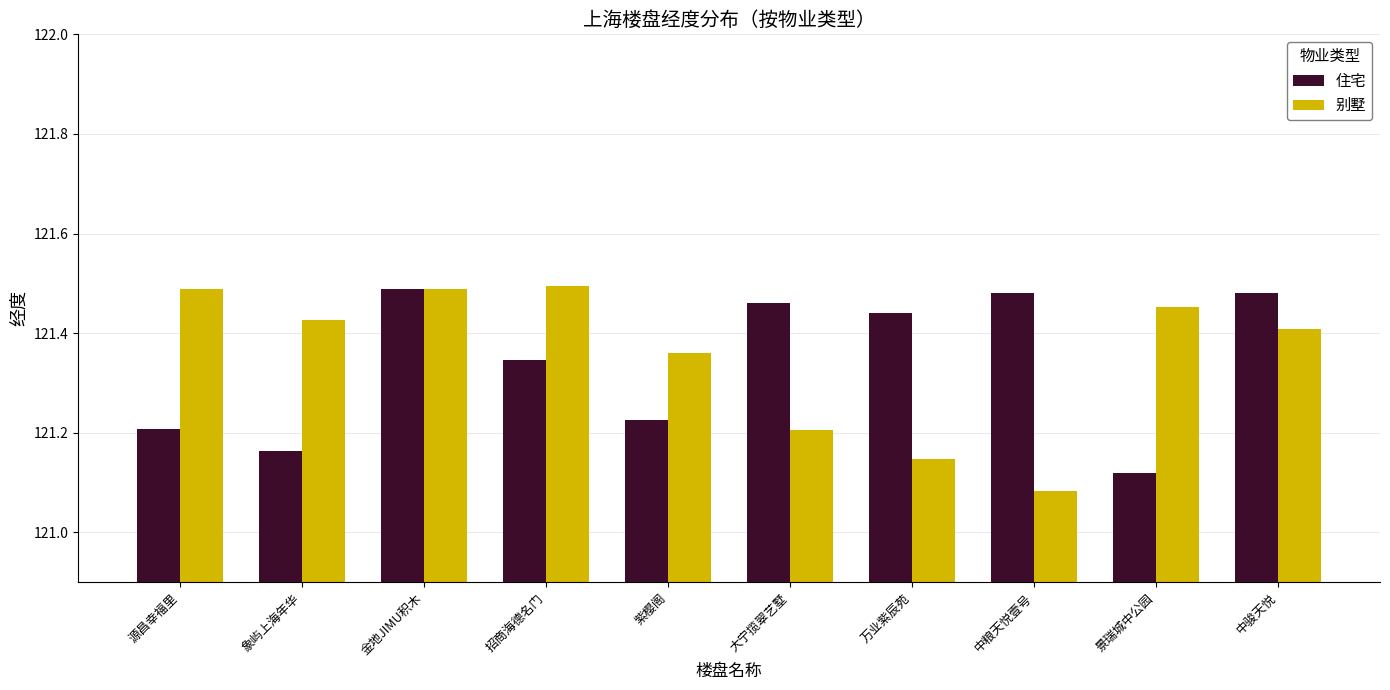

At which category does the chart reach its minimum across all series?

中粮天悦壹号